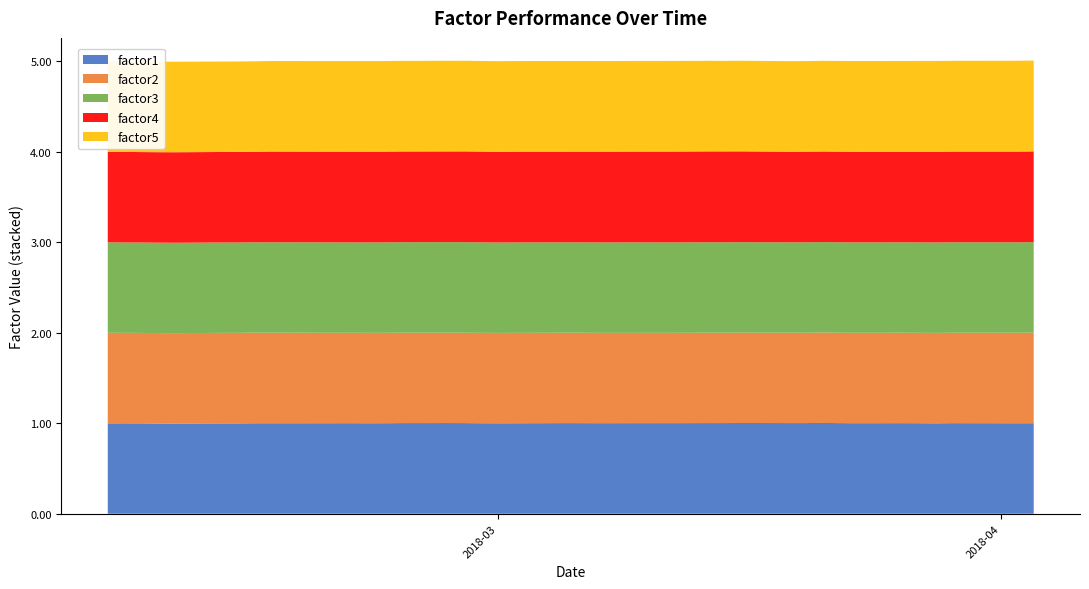

Reading left to right, what are all the values shown in this chart?

factor1: factor1=1.0	factor2=1.0	factor3=1.0	factor4=1.0	factor5=1.0	5=1.0	6=1.0	7=1.0	8=1.0	9=1.0	10=1.0	11=1.0	12=1.0	13=1.0	14=1.0	15=1.0	16=1.0	17=1.0	18=1.0	19=1.0	20=1.0	21=1.0	22=1.0	23=1.0	24=1.0	25=1.0	26=1.0	27=1.0	28=1.0	29=1.0	30=1.0	31=1.0	32=1.0	33=1.0	34=1.0	35=1.0	36=1.0	37=1.0	38=1.0	39=1.0
factor2: factor1=1.0	factor2=1.0	factor3=1.0	factor4=1.0	factor5=1.0	5=1.0	6=1.0	7=1.0	8=1.0	9=1.0	10=1.0	11=1.0	12=1.0	13=1.0	14=1.0	15=1.0	16=1.0	17=1.0	18=1.0	19=1.0	20=1.0	21=1.0	22=1.0	23=1.0	24=1.0	25=1.0	26=1.0	27=1.0	28=1.0	29=1.0	30=1.0	31=1.0	32=1.0	33=1.0	34=1.0	35=1.0	36=1.0	37=1.0	38=1.0	39=1.0
factor3: factor1=1.0	factor2=1.0	factor3=1.0	factor4=1.0	factor5=1.0	5=1.0	6=1.0	7=1.0	8=1.0	9=1.0	10=1.0	11=1.0	12=1.0	13=1.0	14=1.0	15=1.0	16=1.0	17=1.0	18=1.0	19=1.0	20=1.0	21=1.0	22=1.0	23=1.0	24=1.0	25=1.0	26=1.0	27=1.0	28=1.0	29=1.0	30=1.0	31=1.0	32=1.0	33=1.0	34=1.0	35=1.0	36=1.0	37=1.0	38=1.0	39=1.0
factor4: factor1=1.0	factor2=1.0	factor3=1.0	factor4=1.0	factor5=1.0	5=1.0	6=1.0	7=1.0	8=1.0	9=1.0	10=1.0	11=1.0	12=1.0	13=1.0	14=1.0	15=1.0	16=1.0	17=1.0	18=1.0	19=1.0	20=1.0	21=1.0	22=1.0	23=1.0	24=1.0	25=1.0	26=1.0	27=1.0	28=1.0	29=1.0	30=1.0	31=1.0	32=1.0	33=1.0	34=1.0	35=1.0	36=1.0	37=1.0	38=1.0	39=1.0
factor5: factor1=1.0	factor2=1.0	factor3=1.0	factor4=1.0	factor5=1.0	5=1.0	6=1.0	7=1.0	8=1.0	9=1.0	10=1.0	11=1.0	12=1.0	13=1.0	14=1.0	15=1.0	16=1.0	17=1.0	18=1.0	19=1.0	20=1.0	21=1.0	22=1.0	23=1.0	24=1.0	25=1.0	26=1.0	27=1.0	28=1.0	29=1.0	30=1.0	31=1.0	32=1.0	33=1.0	34=1.0	35=1.0	36=1.0	37=1.0	38=1.0	39=1.0